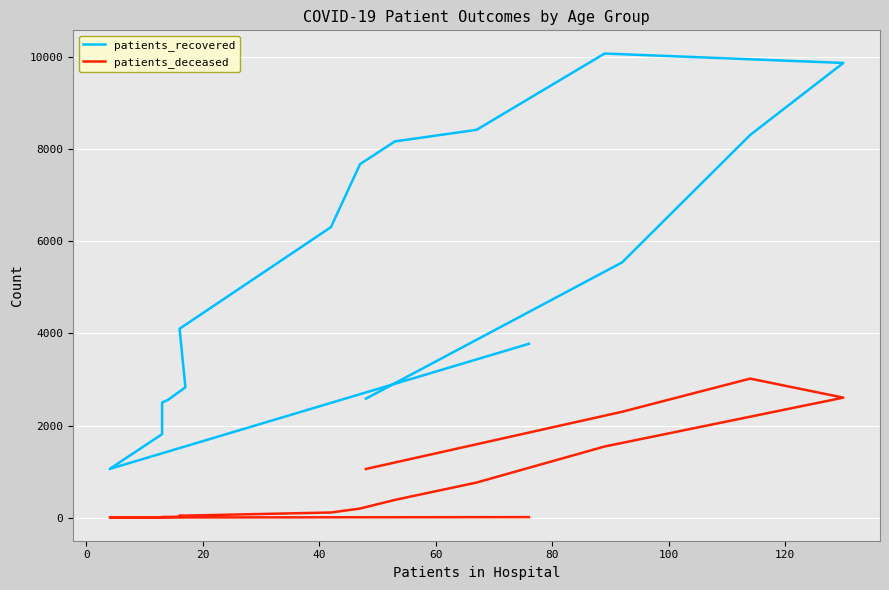

Count the number of categories in the chart.

16